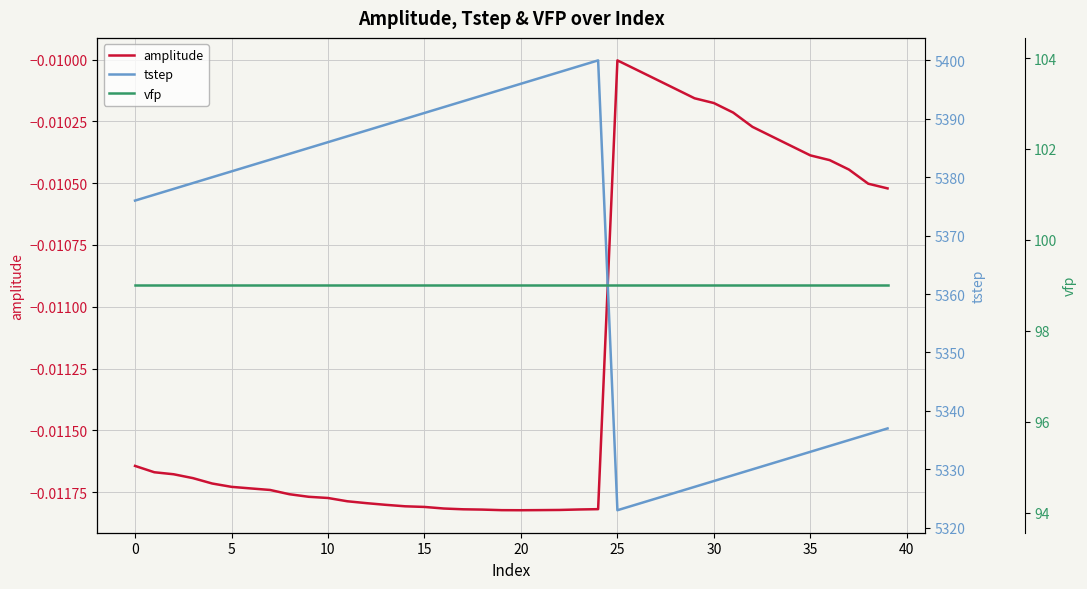

List the series in order of their peak value, highest first.

tstep, vfp, amplitude